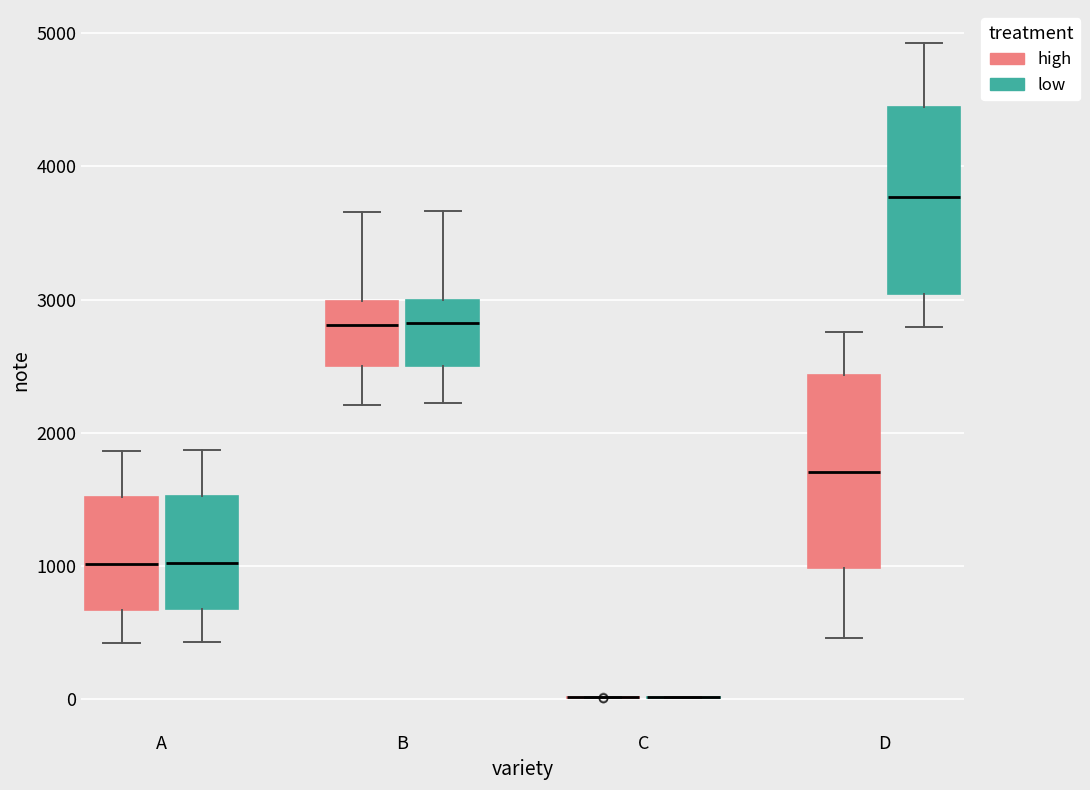

Reading left to right, transcribe this box plot: for each box, give where its median line is, the range the box spans, and where its two whiskers end, as read against the y-axis. The values are not printed on the chart, so give them approximately, as read against the axis.

A (high): median 1000, box 700 to 1500, whiskers 400 to 1900
A (low): median 1000, box 700 to 1500, whiskers 400 to 1900
B (high): median 2800, box 2500 to 3000, whiskers 2200 to 3700
B (low): median 2800, box 2500 to 3000, whiskers 2200 to 3700
C (high): box collapsed to a line at 0, whiskers 0 to 0
C (low): box collapsed to a line at 0, whiskers 0 to 0
D (high): median 1700, box 1000 to 2400, whiskers 500 to 2800
D (low): median 3800, box 3000 to 4400, whiskers 2800 to 4900